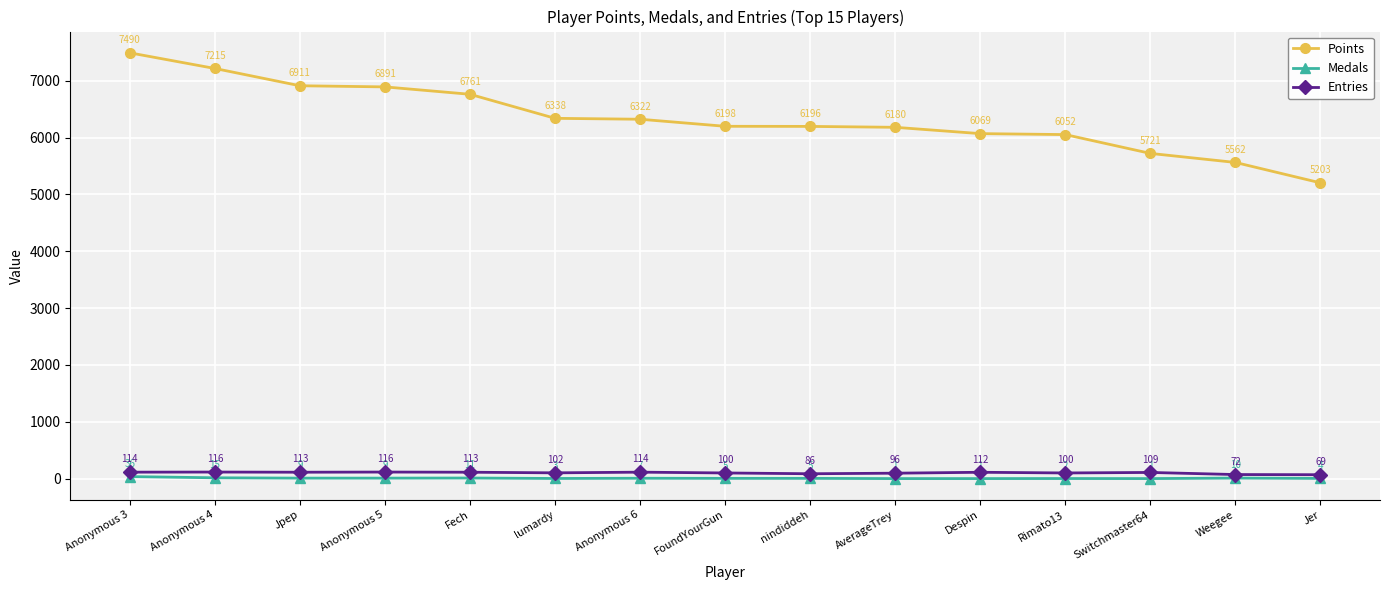

The Entries series shows 113 at Jpep. True or false?

True